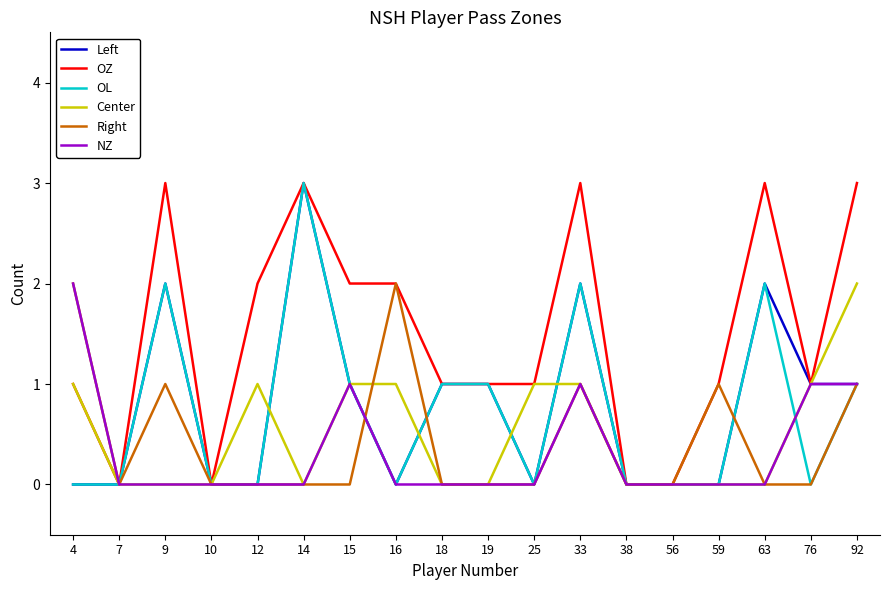

Which series has the largest total across all categories?

OZ